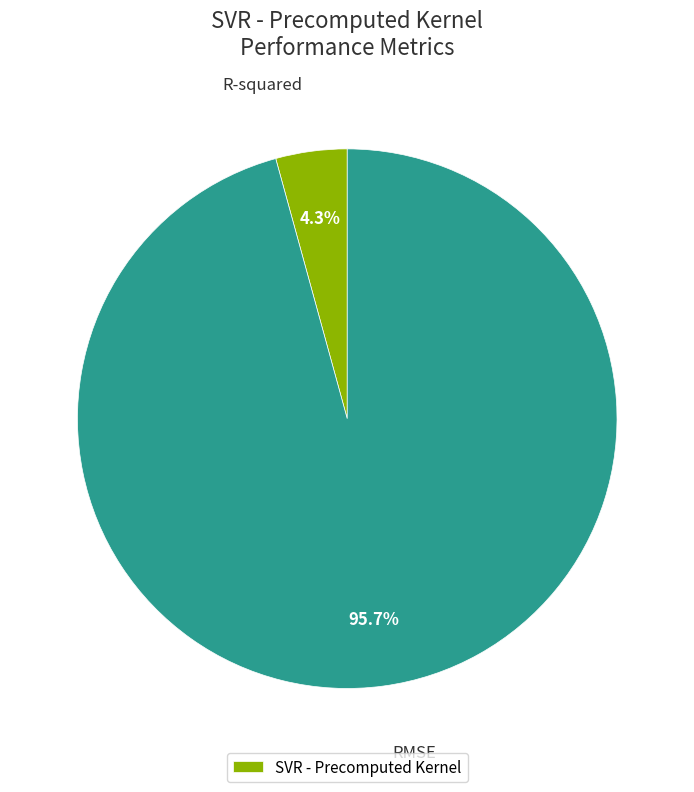

Is there a majority slice in this chart?

Yes